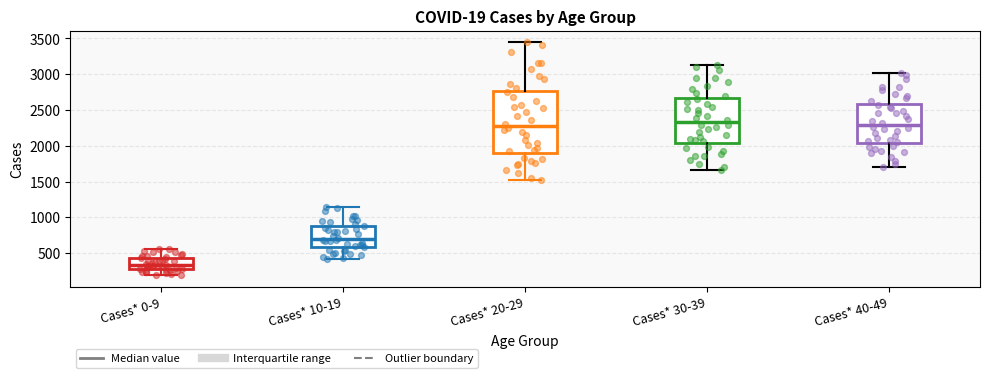

Comparing the boxes themselves (not the whiskers), which one is the tallest?

Cases* 20-29